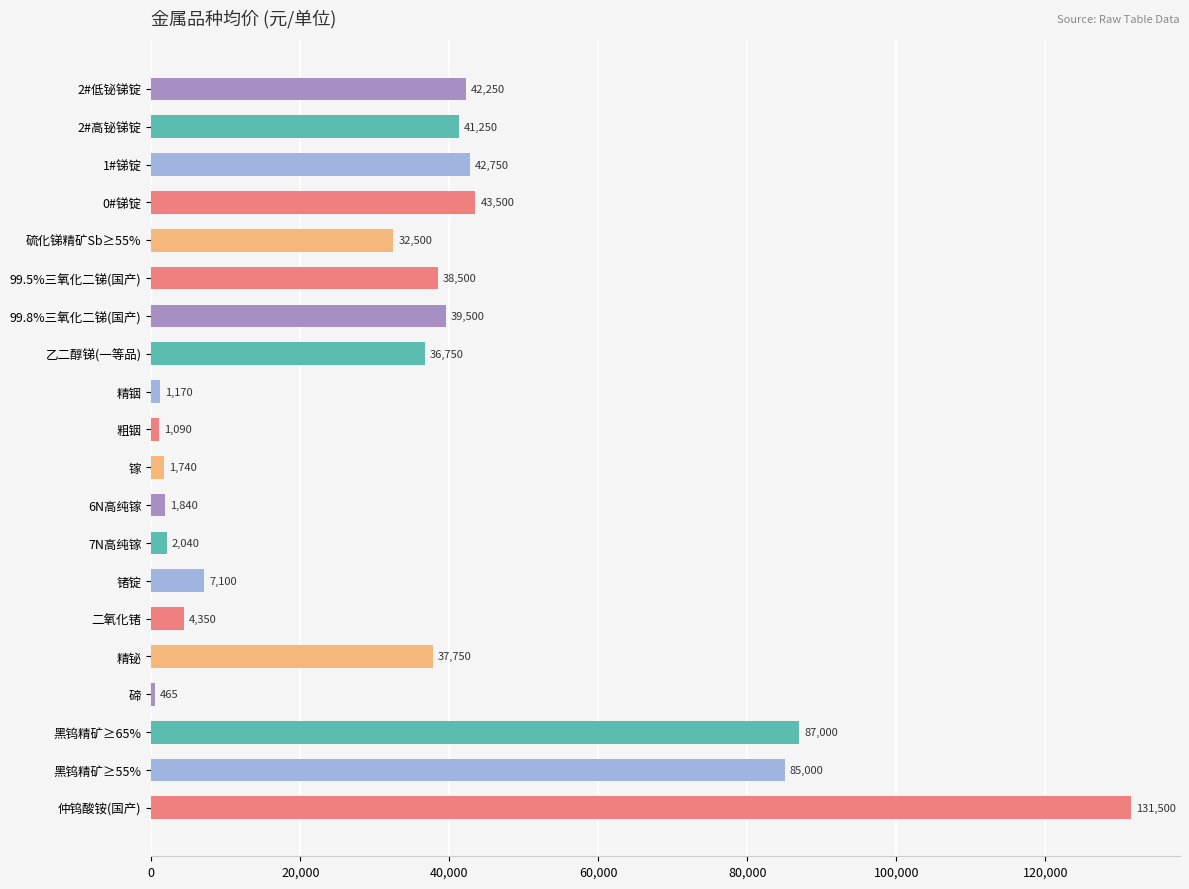

What is the change in value from 精铋 to 碲?

-37285